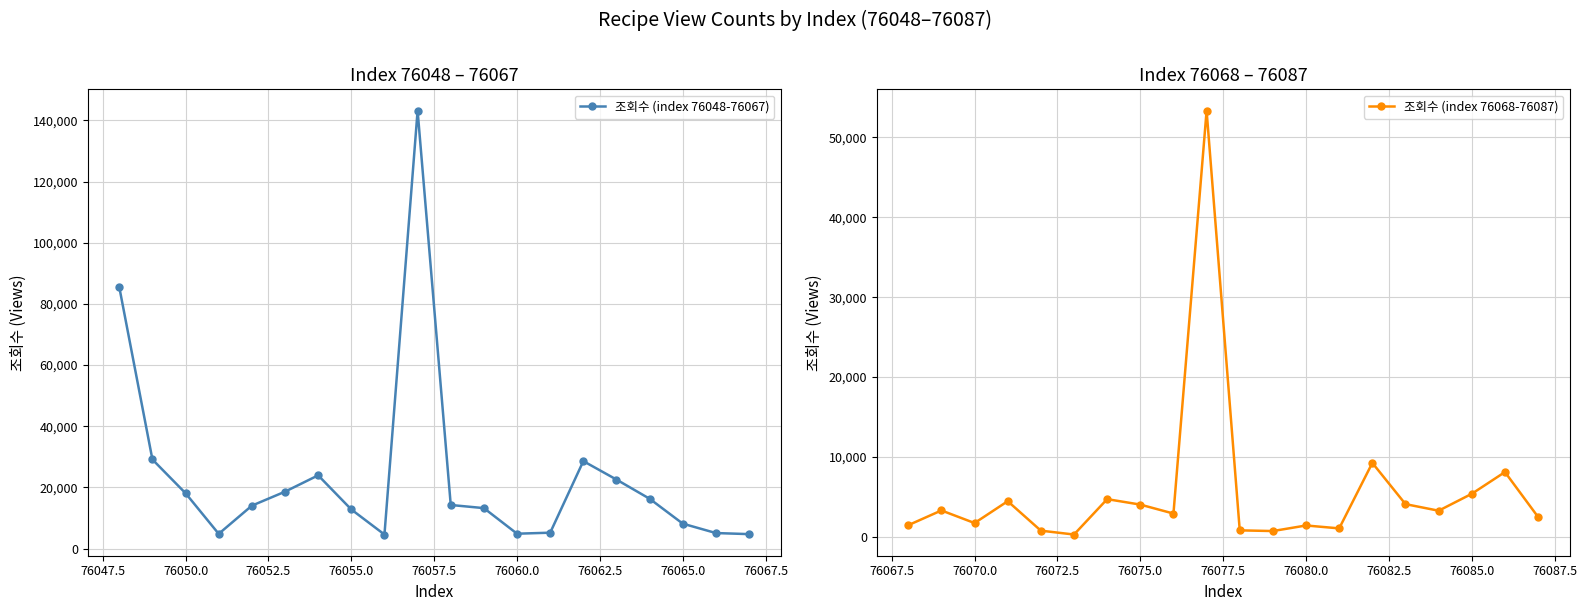

True or false: 조회수 (index 76048-76067) has more than 1 interior local peaks.

True